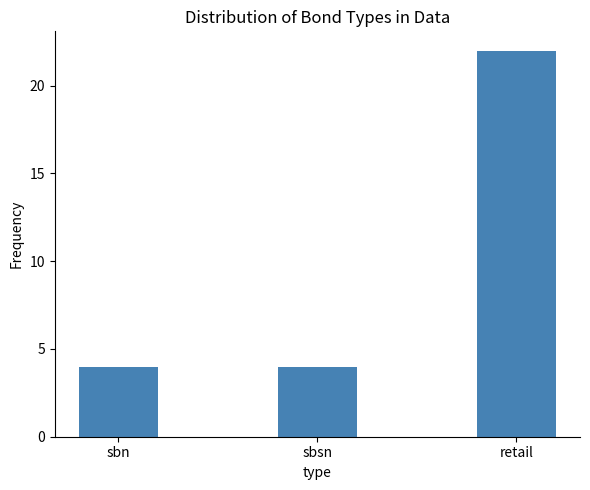

What is the change in value from sbsn to retail?

+18